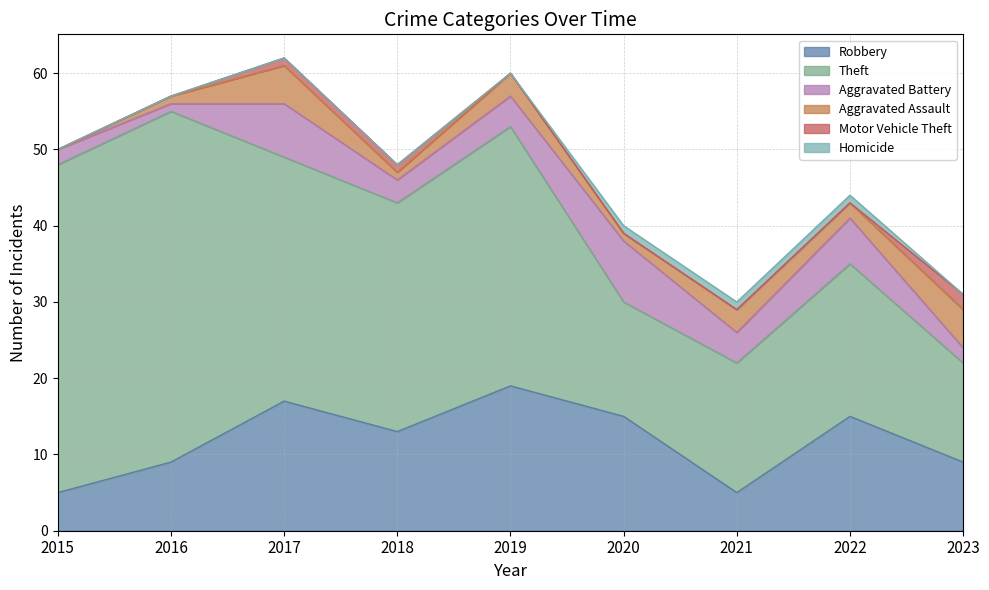

In Robbery, how many points are lower than both neighbors (excluding endpoints)?

2